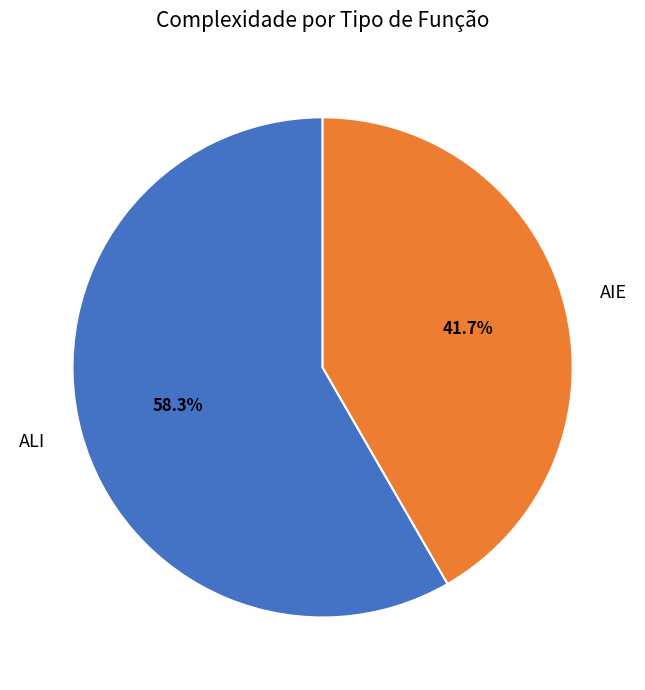

Which has a higher value, ALI or AIE?

ALI